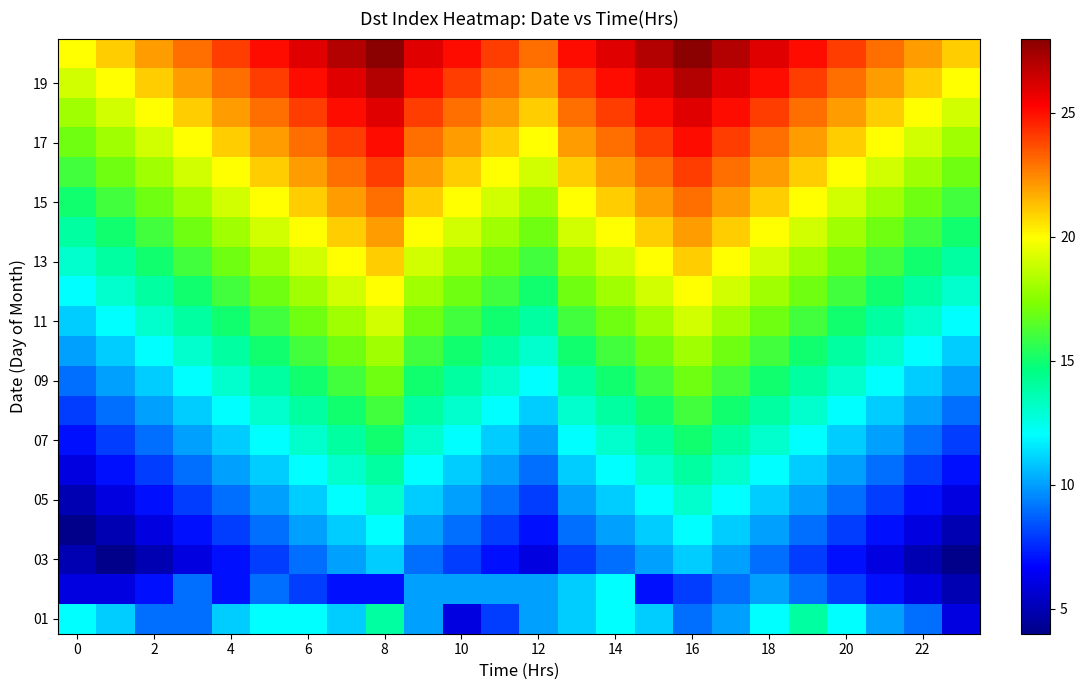

What is the maximum value shown in the chart?

28